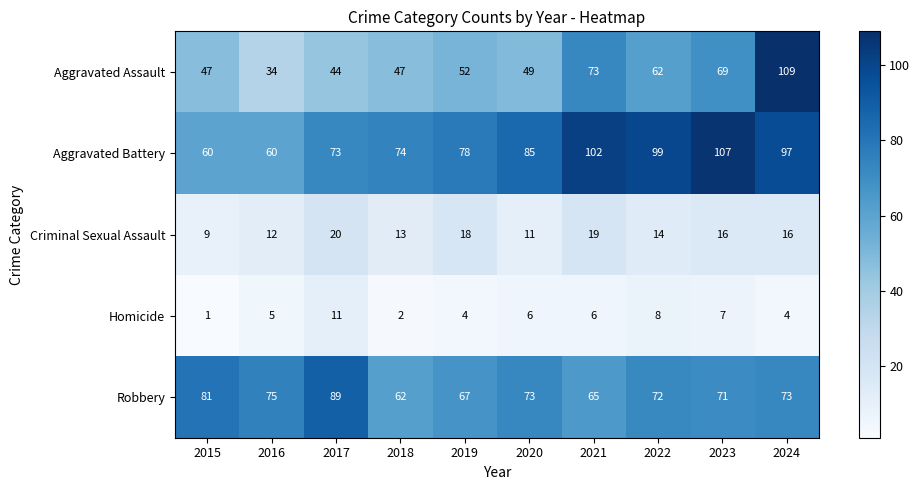

How many data points does each series have?

10